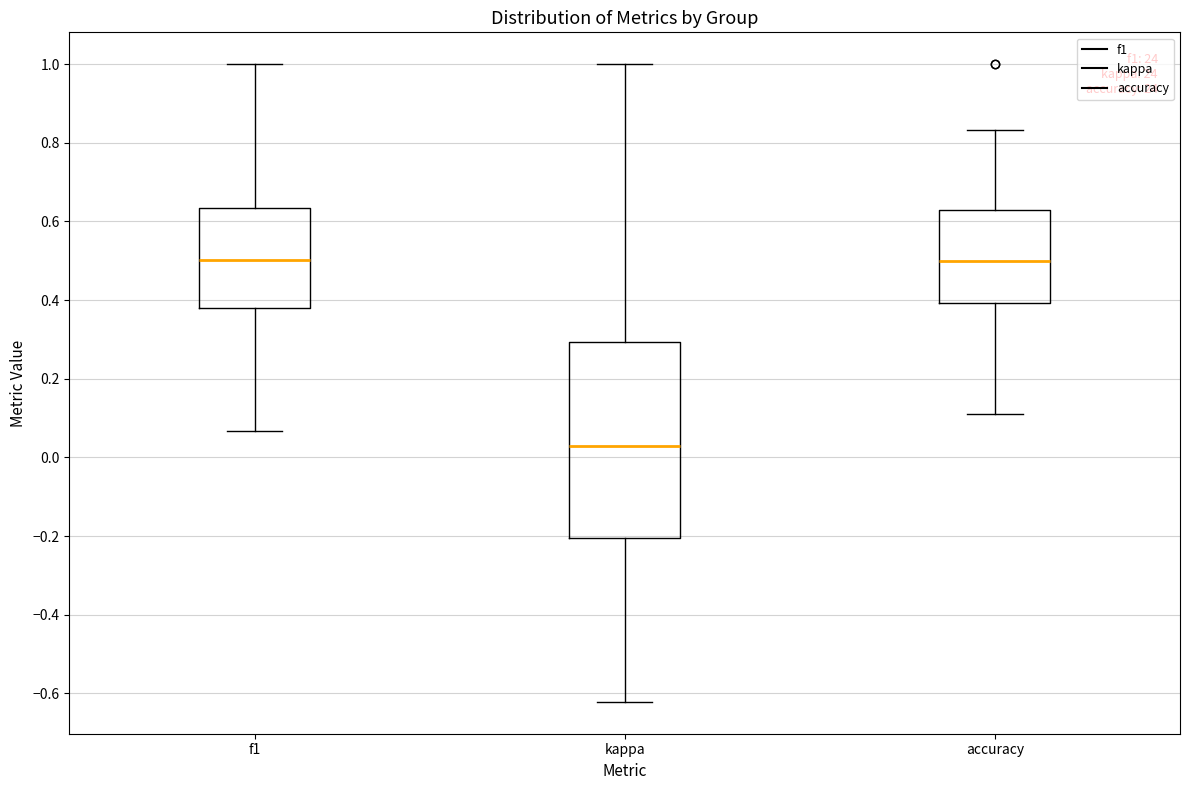

Which box's median line is the lowest?

kappa